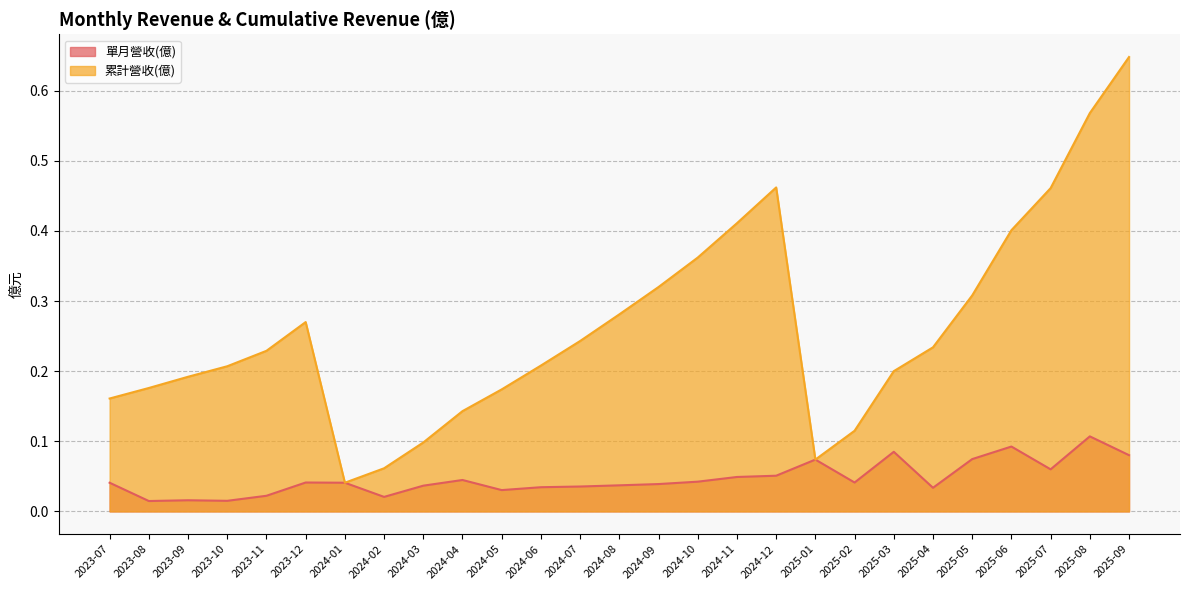

Reading left to right, what are all the values shown in this chart?

單月營收(億): 2023-07=0.0	2023-08=0.0	2023-09=0.0	2023-10=0.0	2023-11=0.0	2023-12=0.0	2024-01=0.0	2024-02=0.0	2024-03=0.0	2024-04=0.0	2024-05=0.0	2024-06=0.0	2024-07=0.0	2024-08=0.0	2024-09=0.0	2024-10=0.0	2024-11=0.0	2024-12=0.1	2025-01=0.1	2025-02=0.0	2025-03=0.1	2025-04=0.0	2025-05=0.1	2025-06=0.1	2025-07=0.1	2025-08=0.1	2025-09=0.1
累計營收(億): 2023-07=0.2	2023-08=0.2	2023-09=0.2	2023-10=0.2	2023-11=0.2	2023-12=0.3	2024-01=0.0	2024-02=0.1	2024-03=0.1	2024-04=0.1	2024-05=0.2	2024-06=0.2	2024-07=0.2	2024-08=0.3	2024-09=0.3	2024-10=0.4	2024-11=0.4	2024-12=0.5	2025-01=0.1	2025-02=0.1	2025-03=0.2	2025-04=0.2	2025-05=0.3	2025-06=0.4	2025-07=0.5	2025-08=0.6	2025-09=0.6